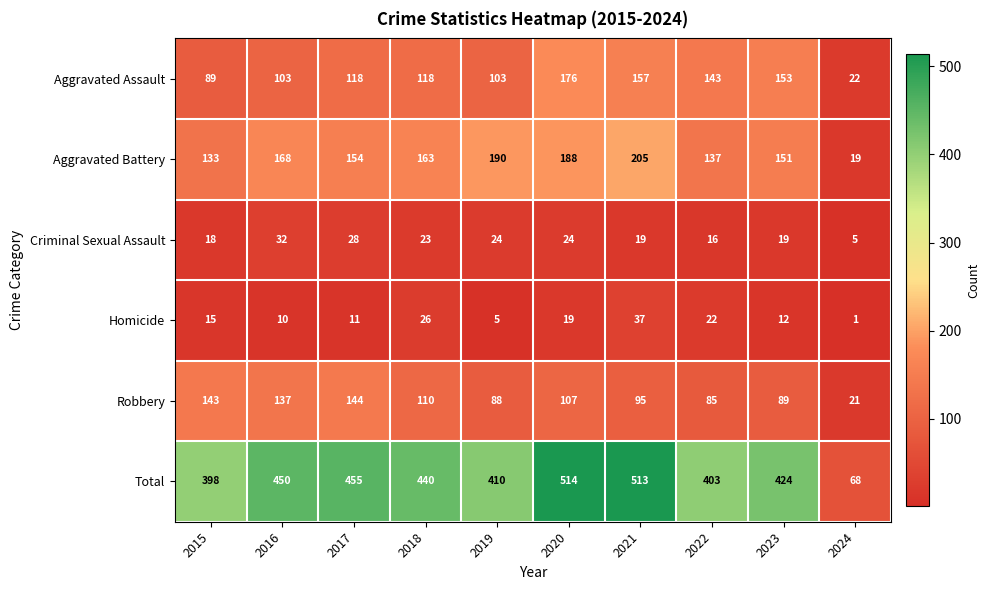

Count the number of data series in this chart.

6